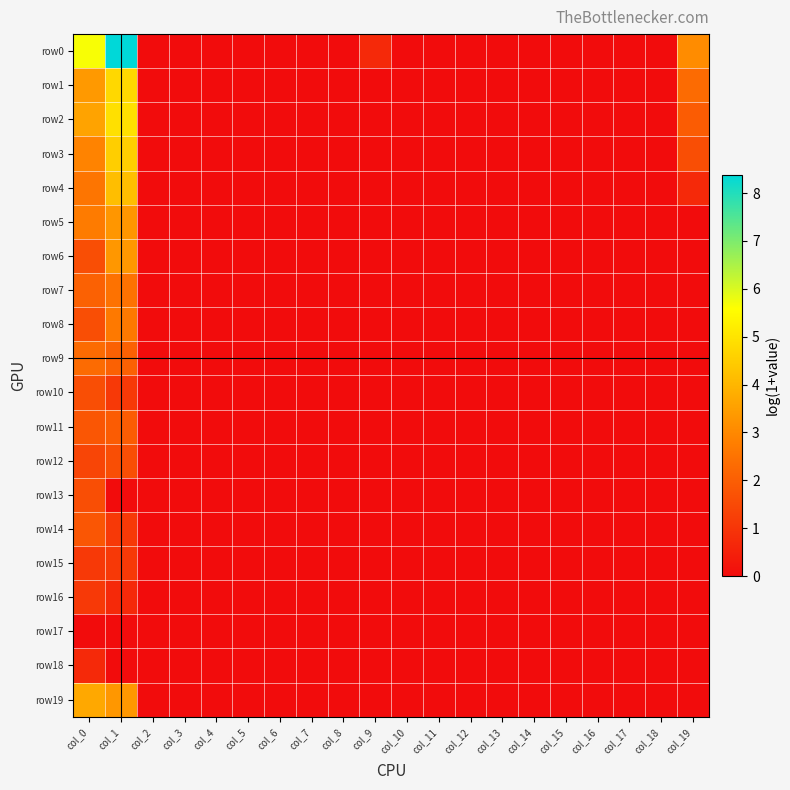

Which series has the widest spread of values?

row0